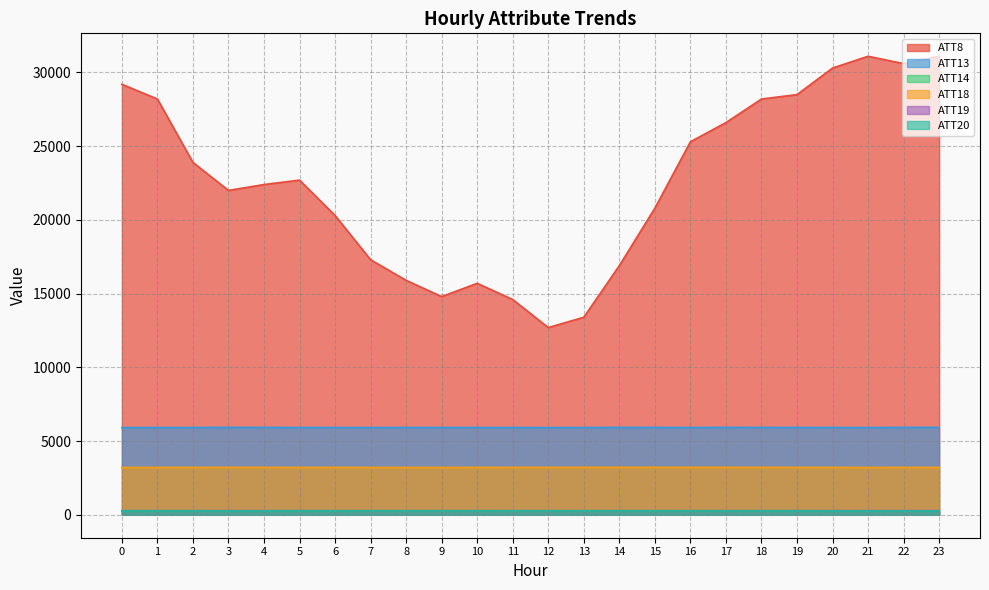

List the labels in order of ATT13 value, largest first.

23, 3, 22, 17, 14, 4, 15, 19, 18, 8, 5, 9, 6, 20, 16, 10, 13, 2, 11, 21, 1, 7, 0, 12